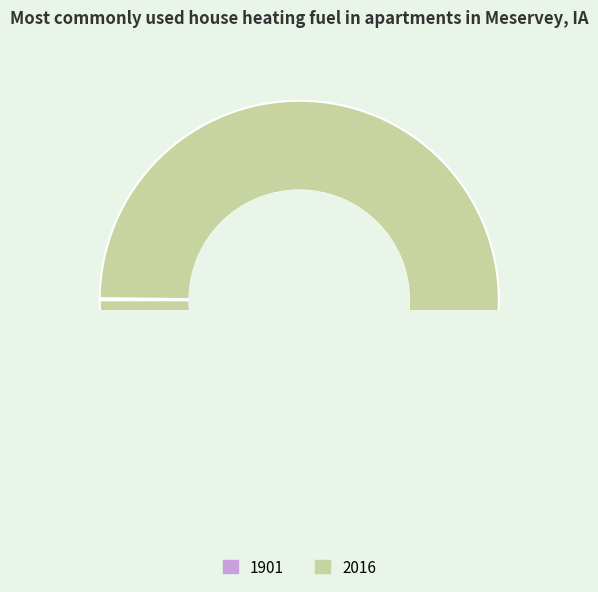

What is the change in value from 1901 to 2016?

+59.2